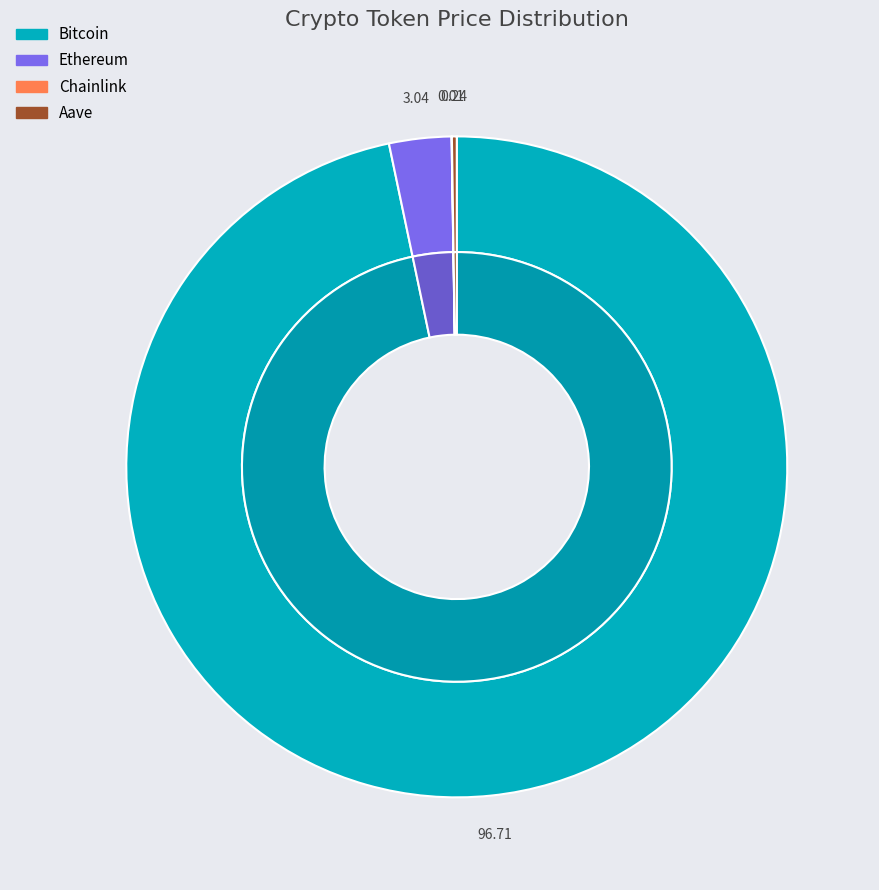

To the nearest percent, what is the difference between the largest and smallest slice percentages?

97%